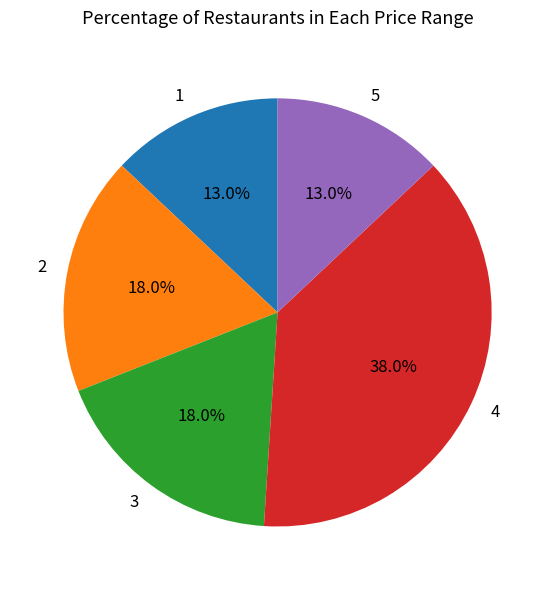

How many slices are in this pie chart?

5